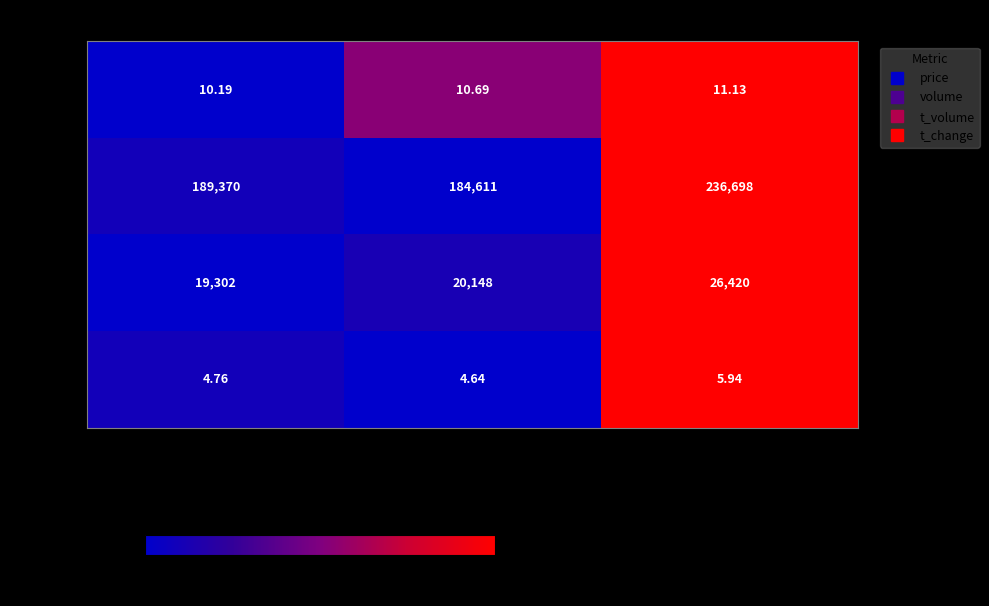

Which series has the largest total across all categories?

volume